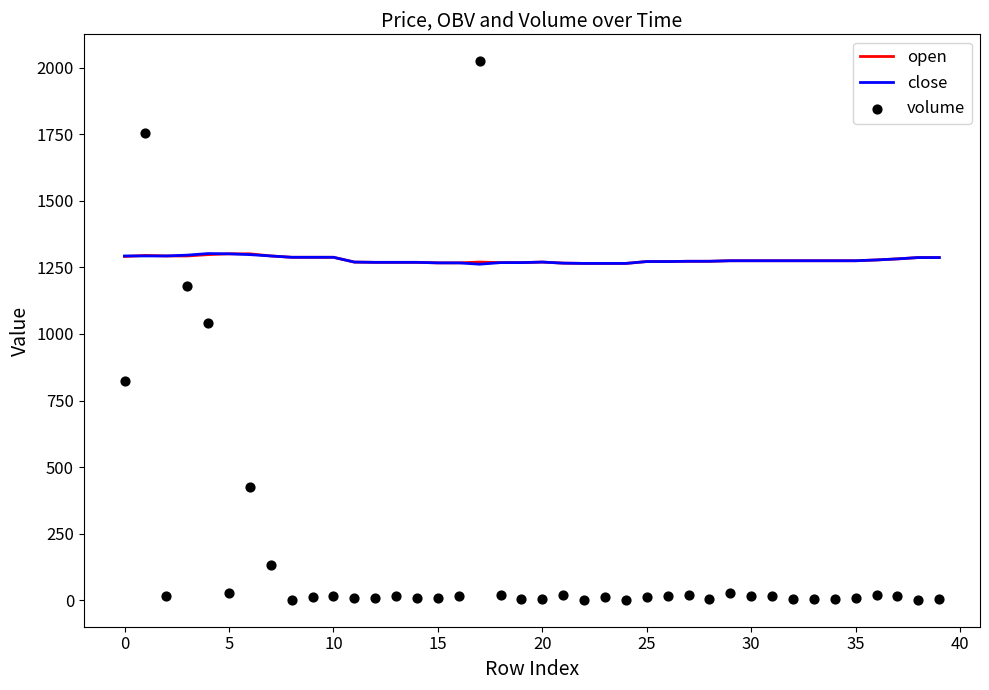

At how many categories does at least one series exceed 1765?

1